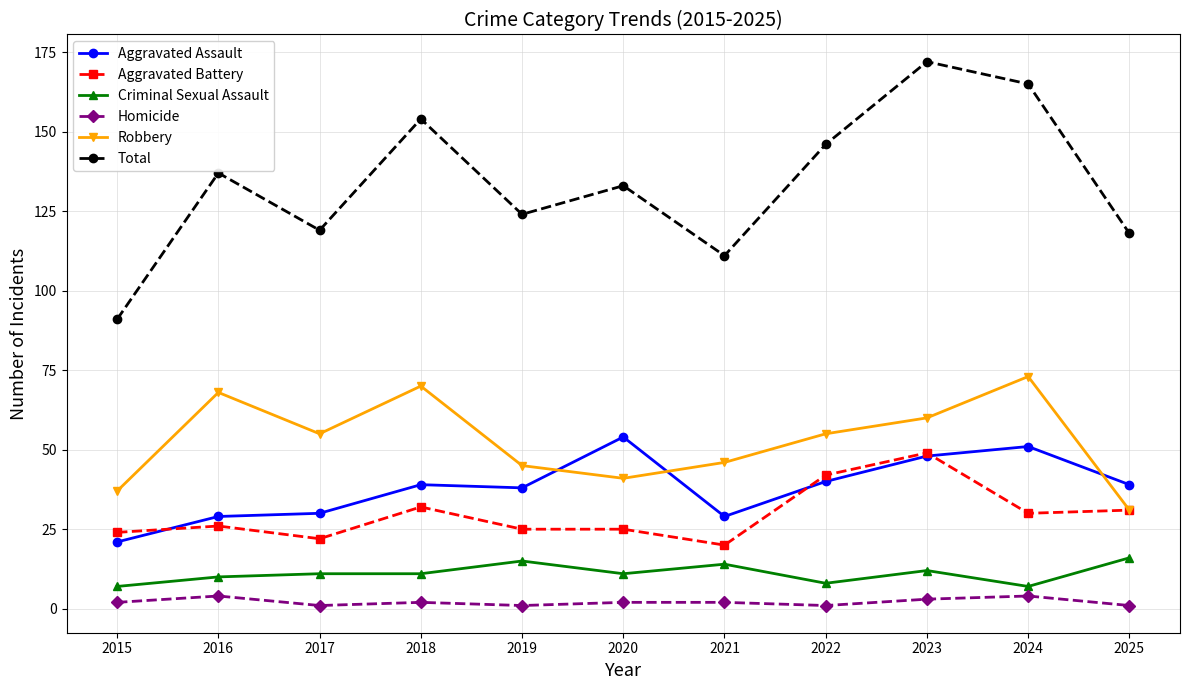

How many series are shown in this chart?

6